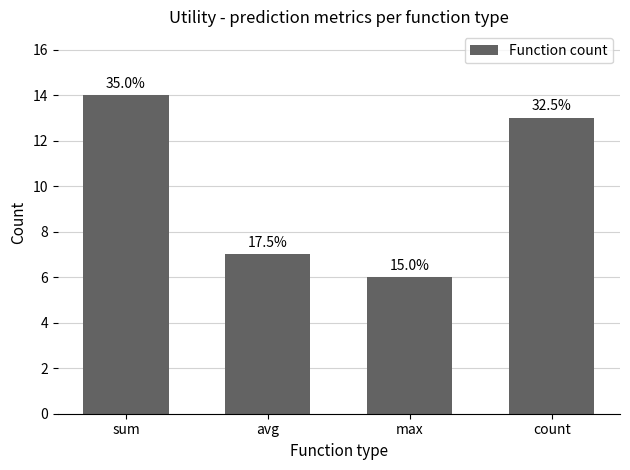

The value at max is 6. True or false?

True